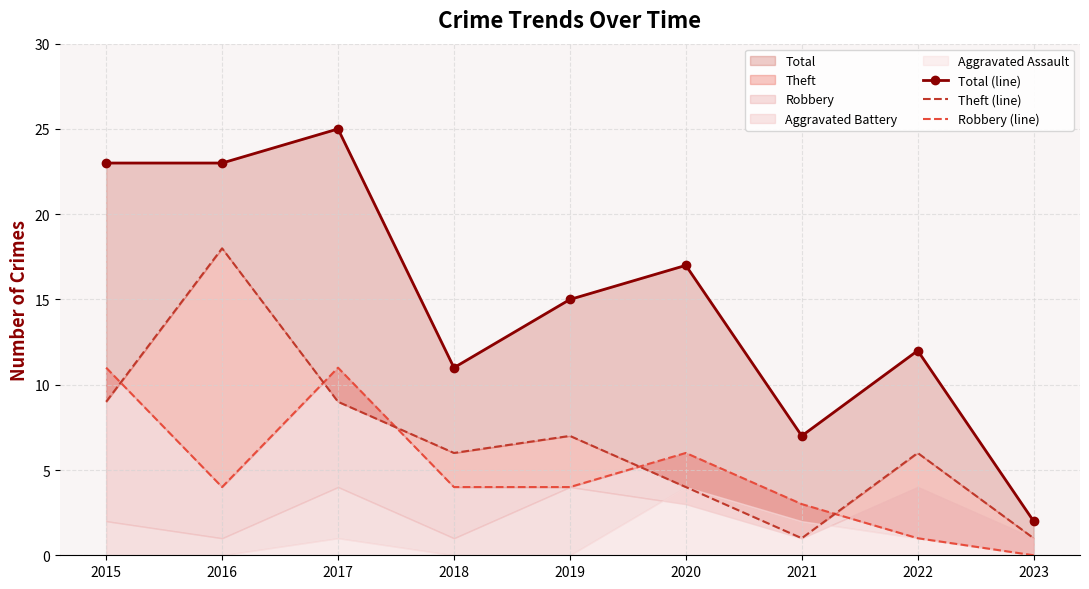

What is the value of the Theft (line) point at the 4th from the left?

6